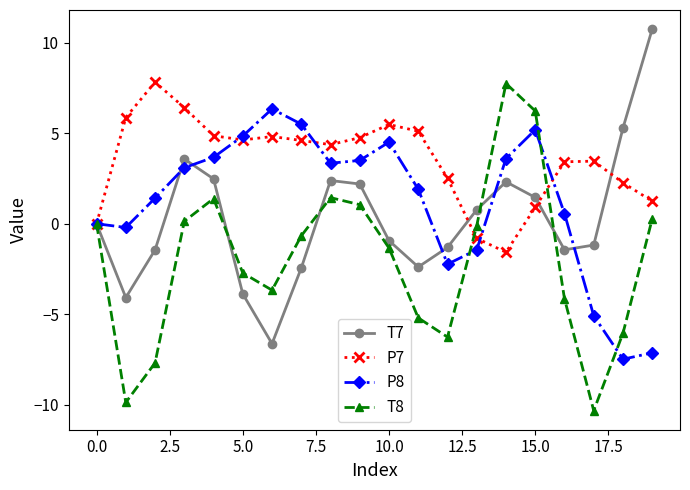

Which series has the largest total across all categories?

P7